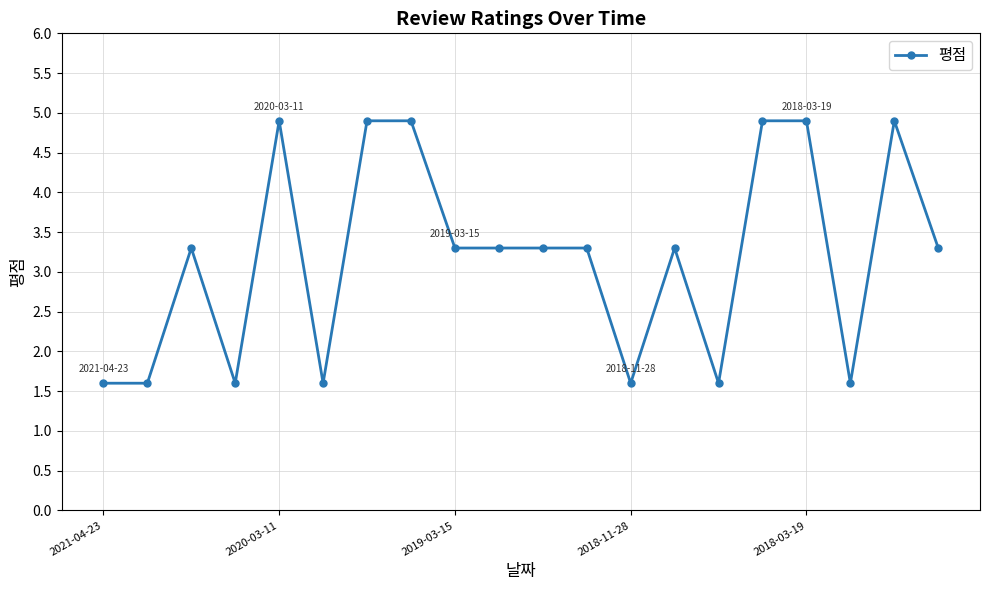

What is the smallest value displayed?

1.6